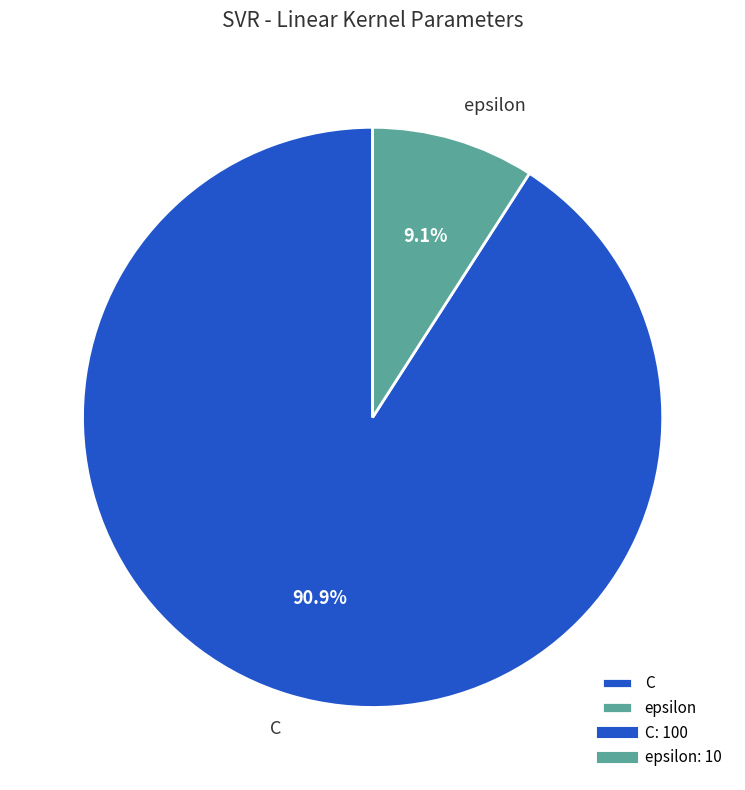

Rank the categories by value from lowest to highest.

epsilon, C